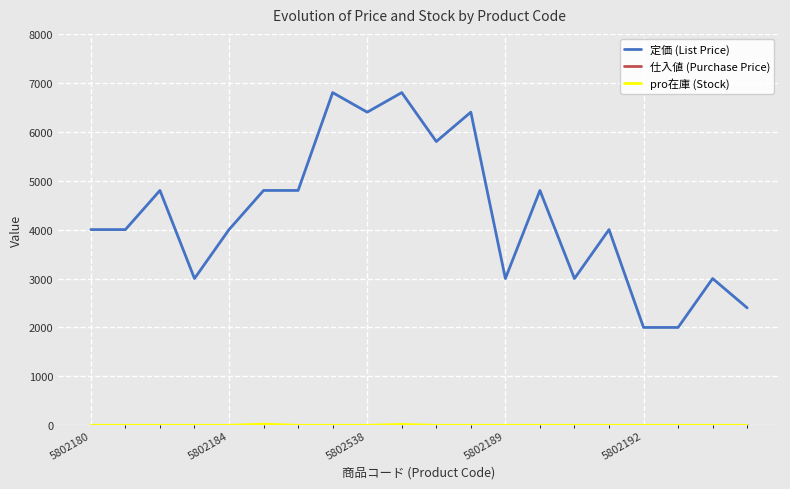

What is the maximum value shown in the chart?

6800